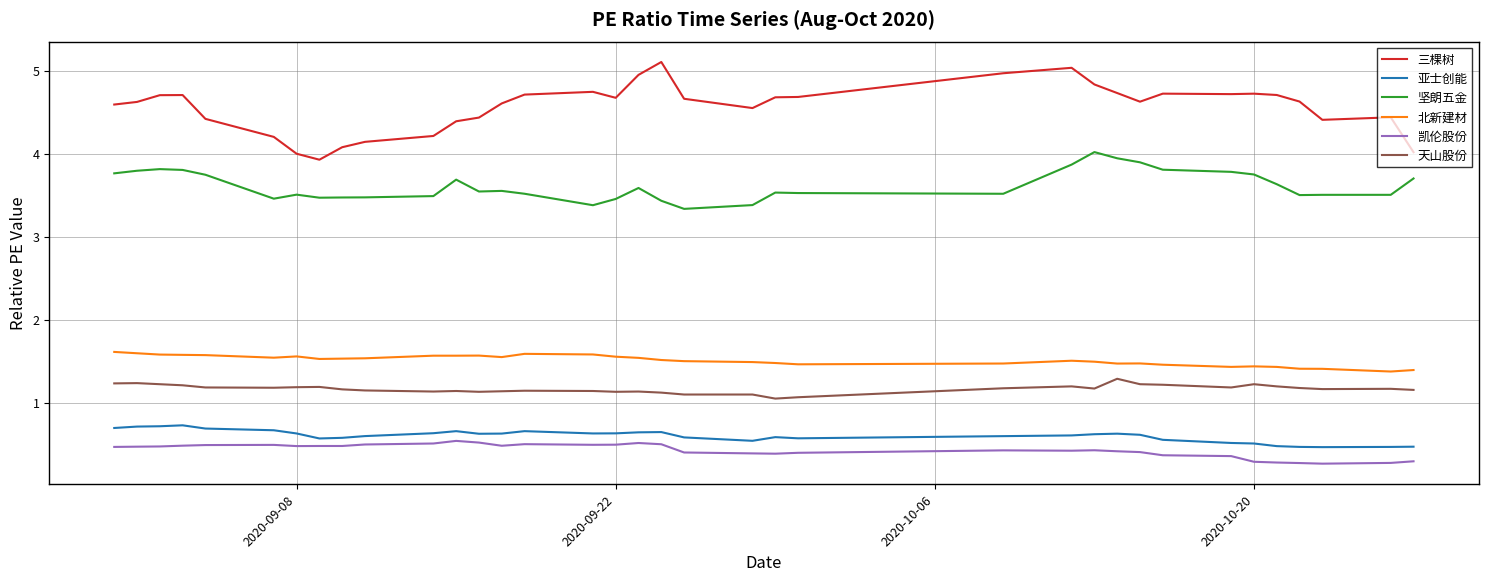

How many categories are shown in the chart?

36